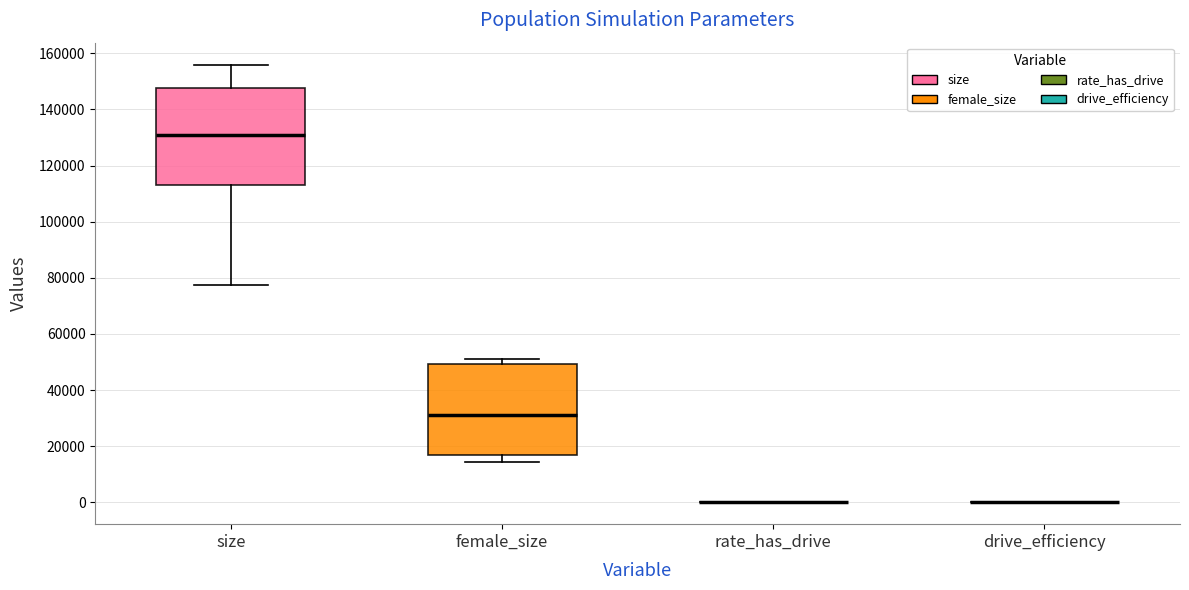

Where is the lower edge of the box for female_size on the y-axis? The values are not printed on the chart, so give them approximately, as read against the axis.

16000